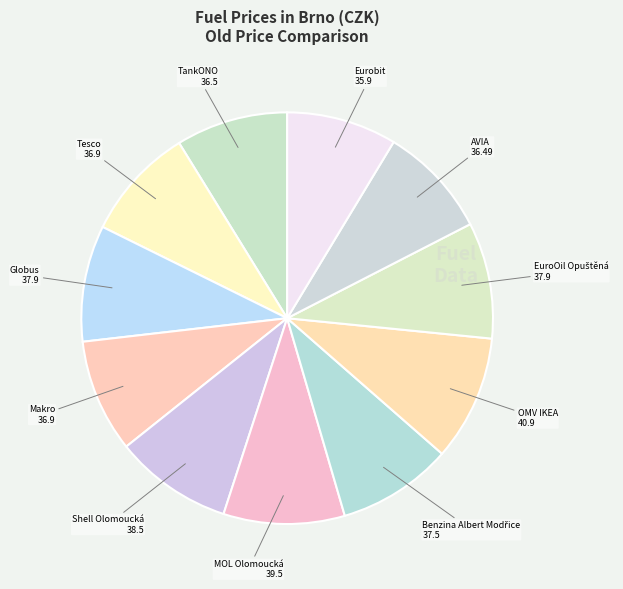

How many slices are in this pie chart?

11